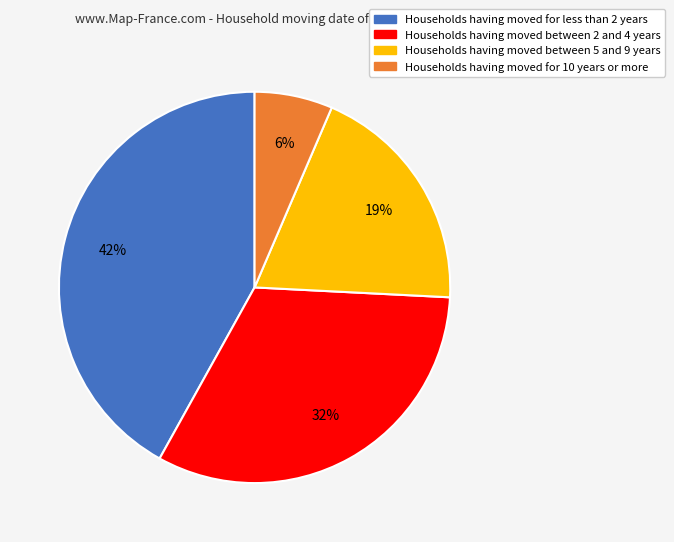

To the nearest percent, what is the average slice percentage?

25%